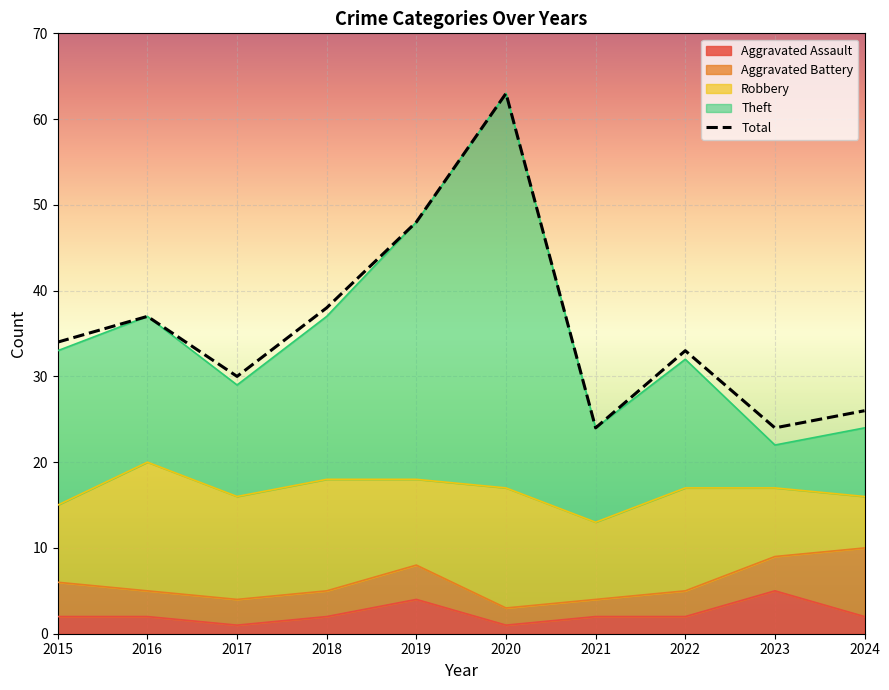

The value at 2018 is 38. True or false?

True